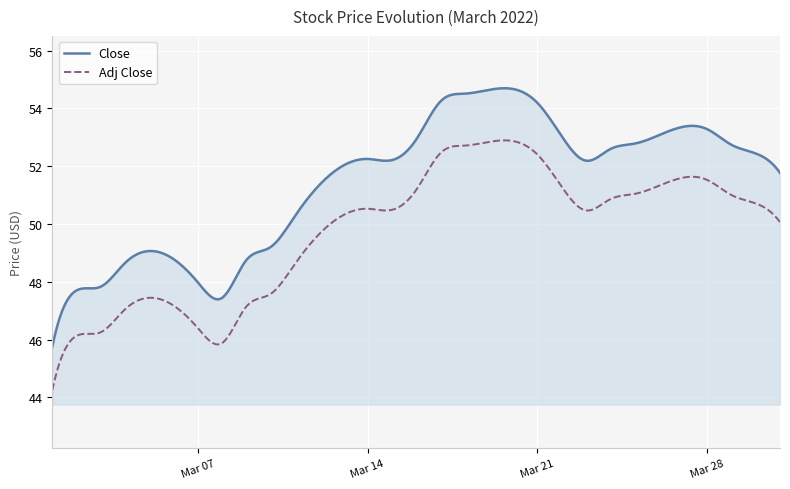

Count the number of data series in this chart.

2